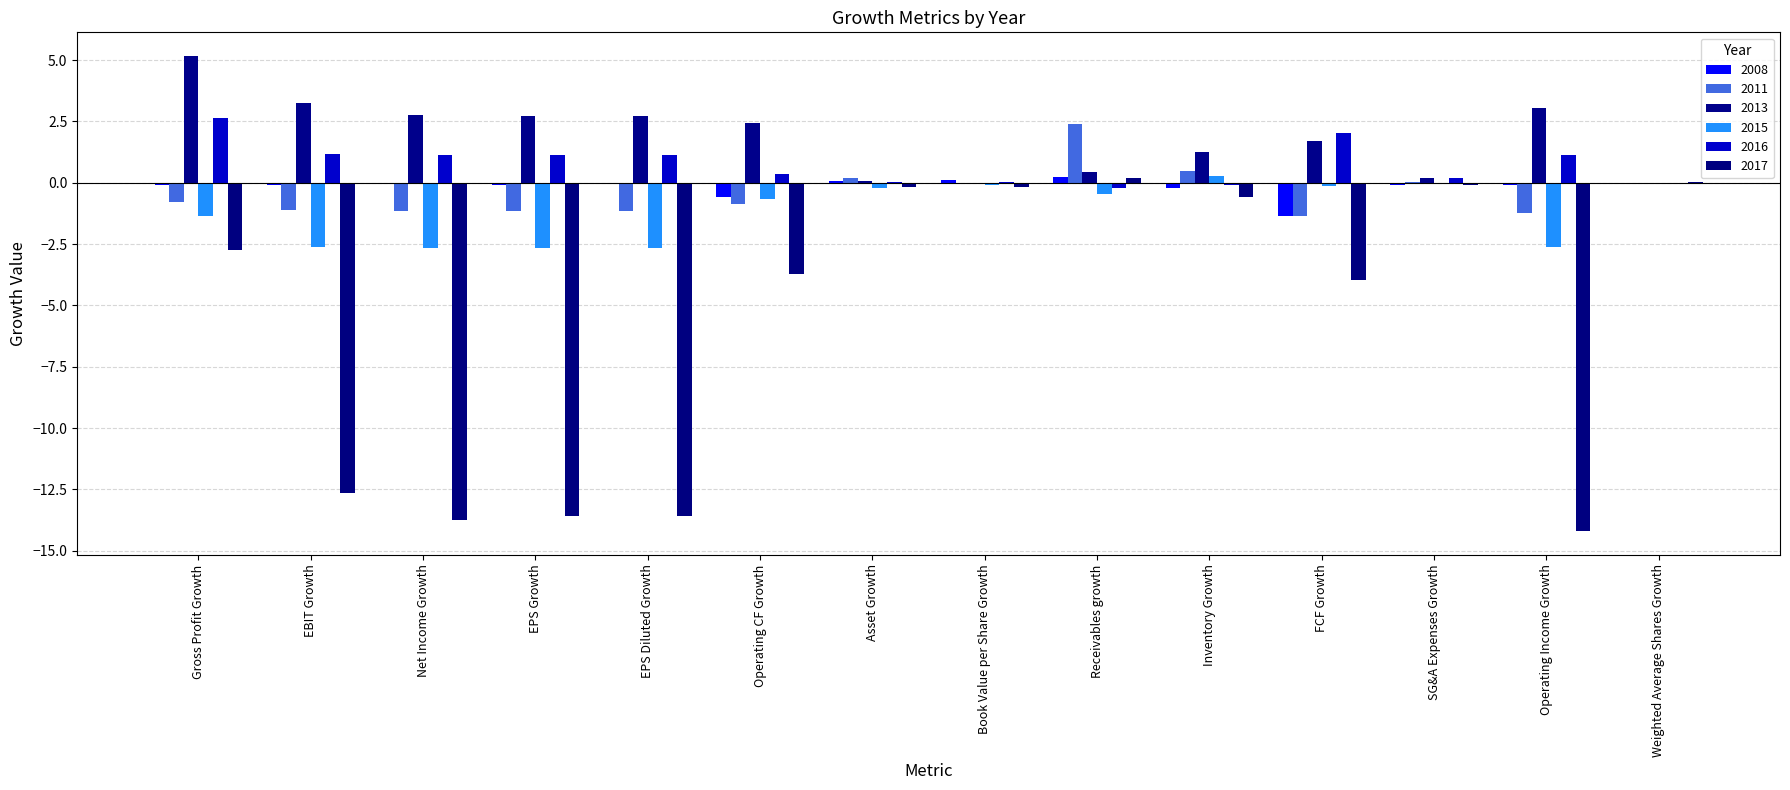

How many data points in 2016 are above 1?

7